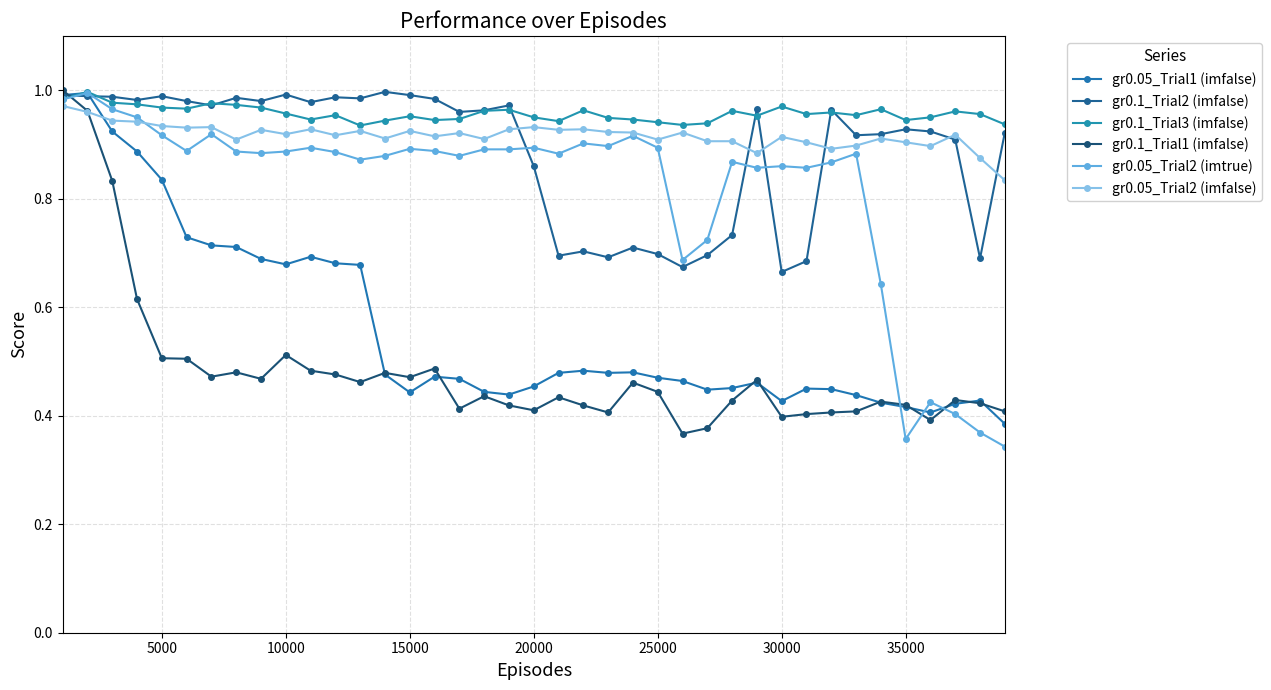

Reading right to left, extract all data points from this chart.

gr0.05_Trial1 (imfalse): 0.4	0.4	0.4	0.4	0.4	0.4	0.4	0.4	0.5	0.4	0.5	0.5	0.4	0.5	0.5	0.5	0.5	0.5	0.5	0.5	0.4	0.4	0.5	0.5	0.4	0.5	0.7	0.7	0.7	0.7	0.7	0.7	0.7	0.7	0.8	0.9	0.9	1.0	1.0
gr0.1_Trial2 (imfalse): 0.9	0.7	0.9	0.9	0.9	0.9	0.9	1.0	0.7	0.7	1.0	0.7	0.7	0.7	0.7	0.7	0.7	0.7	0.7	0.9	1.0	1.0	1.0	1.0	1.0	1.0	1.0	1.0	1.0	1.0	1.0	1.0	1.0	1.0	1.0	1.0	1.0	1.0	1.0
gr0.1_Trial3 (imfalse): 0.9	1.0	1.0	0.9	0.9	1.0	1.0	1.0	1.0	1.0	1.0	1.0	0.9	0.9	0.9	0.9	0.9	1.0	0.9	0.9	1.0	1.0	0.9	0.9	1.0	0.9	0.9	1.0	0.9	1.0	1.0	1.0	1.0	1.0	1.0	1.0	1.0	1.0	1.0
gr0.1_Trial1 (imfalse): 0.4	0.4	0.4	0.4	0.4	0.4	0.4	0.4	0.4	0.4	0.5	0.4	0.4	0.4	0.4	0.5	0.4	0.4	0.4	0.4	0.4	0.4	0.4	0.5	0.5	0.5	0.5	0.5	0.5	0.5	0.5	0.5	0.5	0.5	0.5	0.6	0.8	1.0	1.0
gr0.05_Trial2 (imtrue): 0.3	0.4	0.4	0.4	0.4	0.6	0.9	0.9	0.9	0.9	0.9	0.9	0.7	0.7	0.9	0.9	0.9	0.9	0.9	0.9	0.9	0.9	0.9	0.9	0.9	0.9	0.9	0.9	0.9	0.9	0.9	0.9	0.9	0.9	0.9	0.9	1.0	1.0	1.0
gr0.05_Trial2 (imfalse): 0.8	0.9	0.9	0.9	0.9	0.9	0.9	0.9	0.9	0.9	0.9	0.9	0.9	0.9	0.9	0.9	0.9	0.9	0.9	0.9	0.9	0.9	0.9	0.9	0.9	0.9	0.9	0.9	0.9	0.9	0.9	0.9	0.9	0.9	0.9	0.9	0.9	1.0	1.0